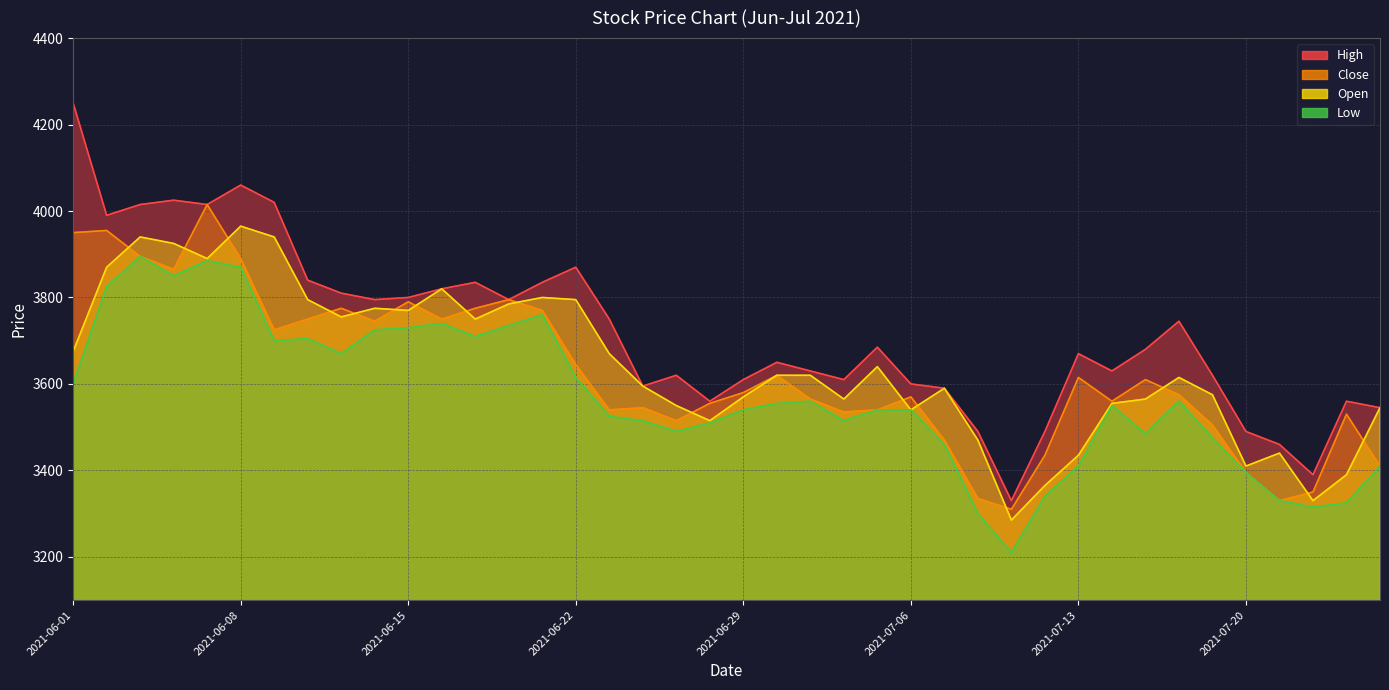

At which label does Open reach its minimum?

2021-07-09